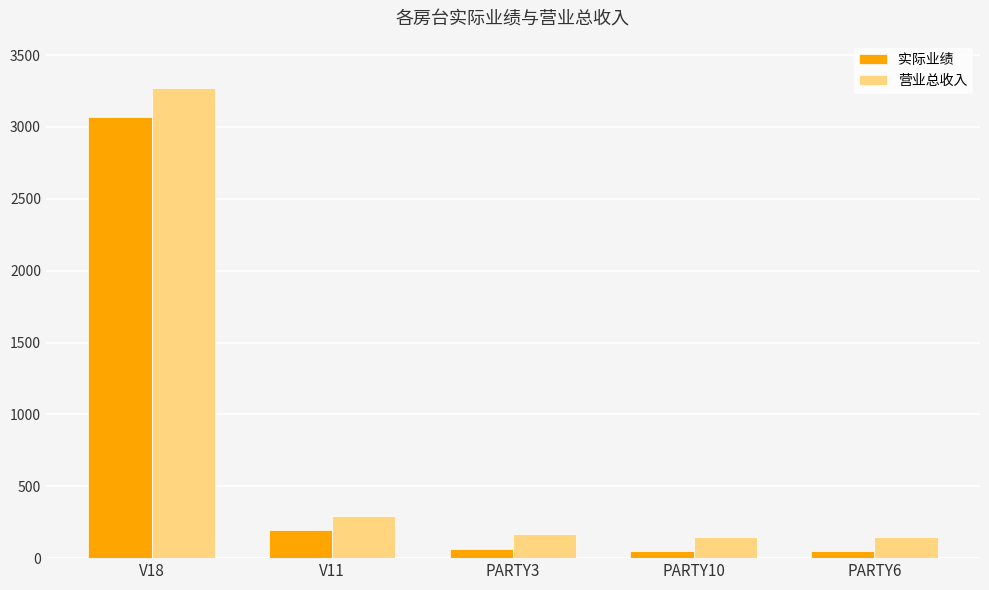

How many values in the 实际业绩 series are below 66?

2